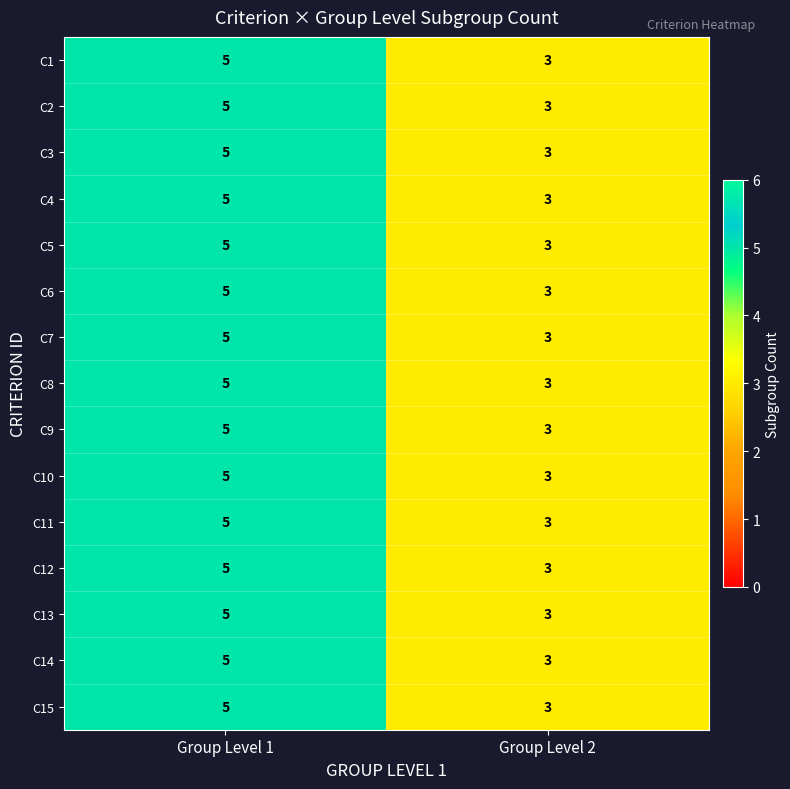

True or false: C6 has a value of 4 at Group Level 2.

False